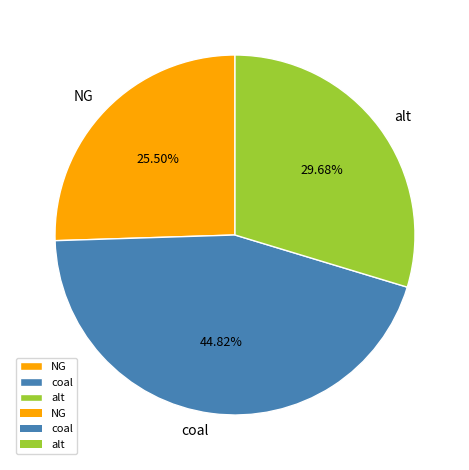

Is it true that alt is 30% of the pie?

True